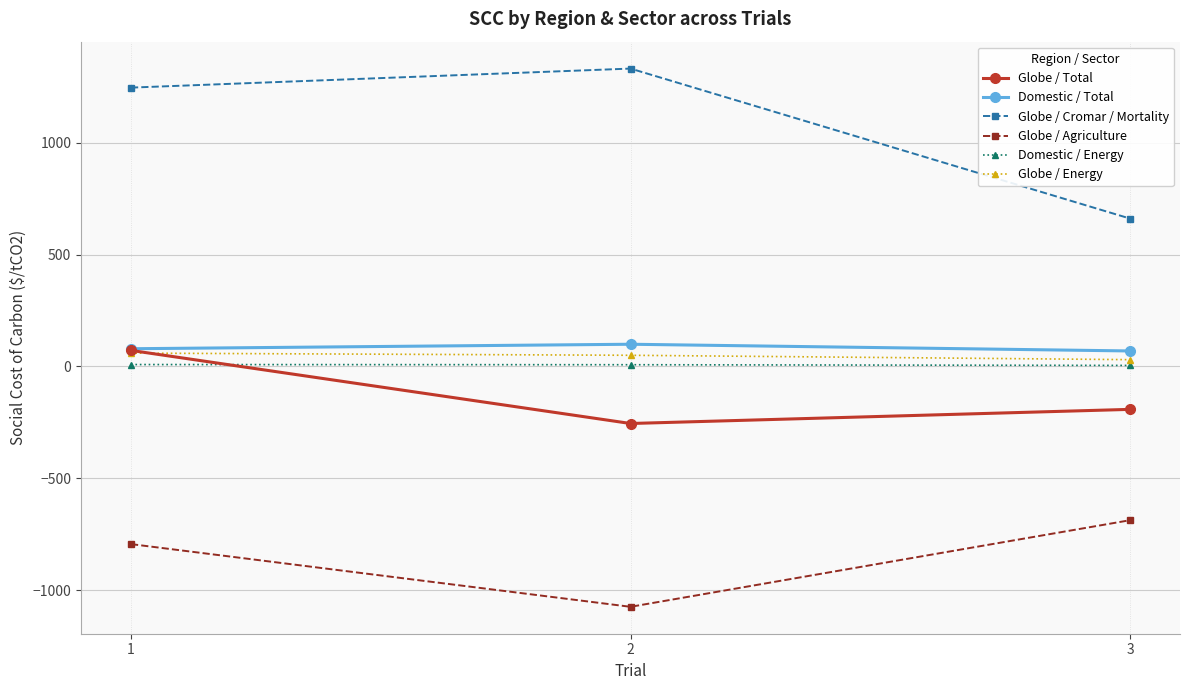

Which series changed the most between 1 and 2?

Globe / Total